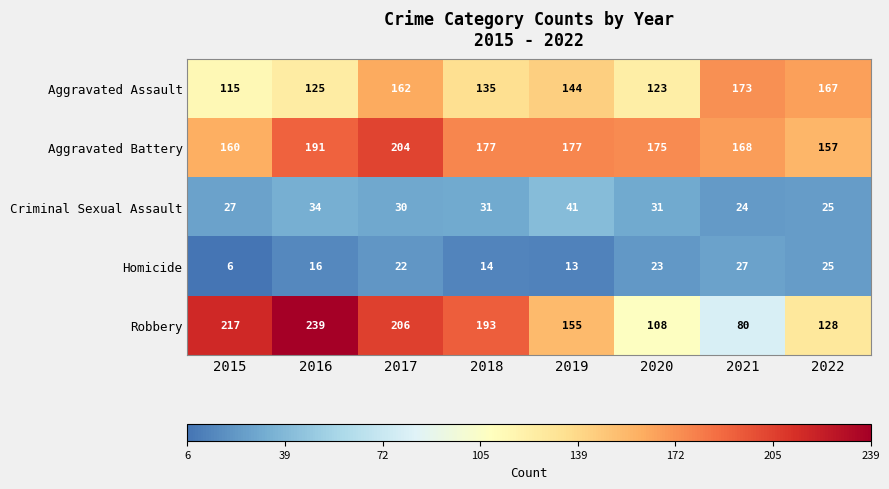

At 2019, list the series in order from smallest to largest.

Homicide, Criminal Sexual Assault, Aggravated Assault, Robbery, Aggravated Battery